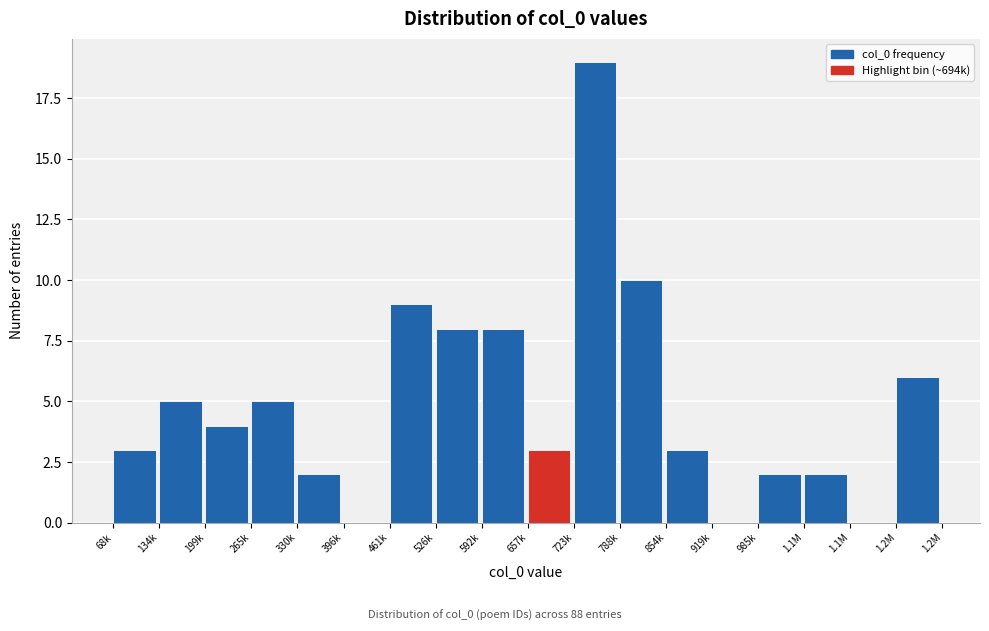

How many distinct data groups are displayed?

1